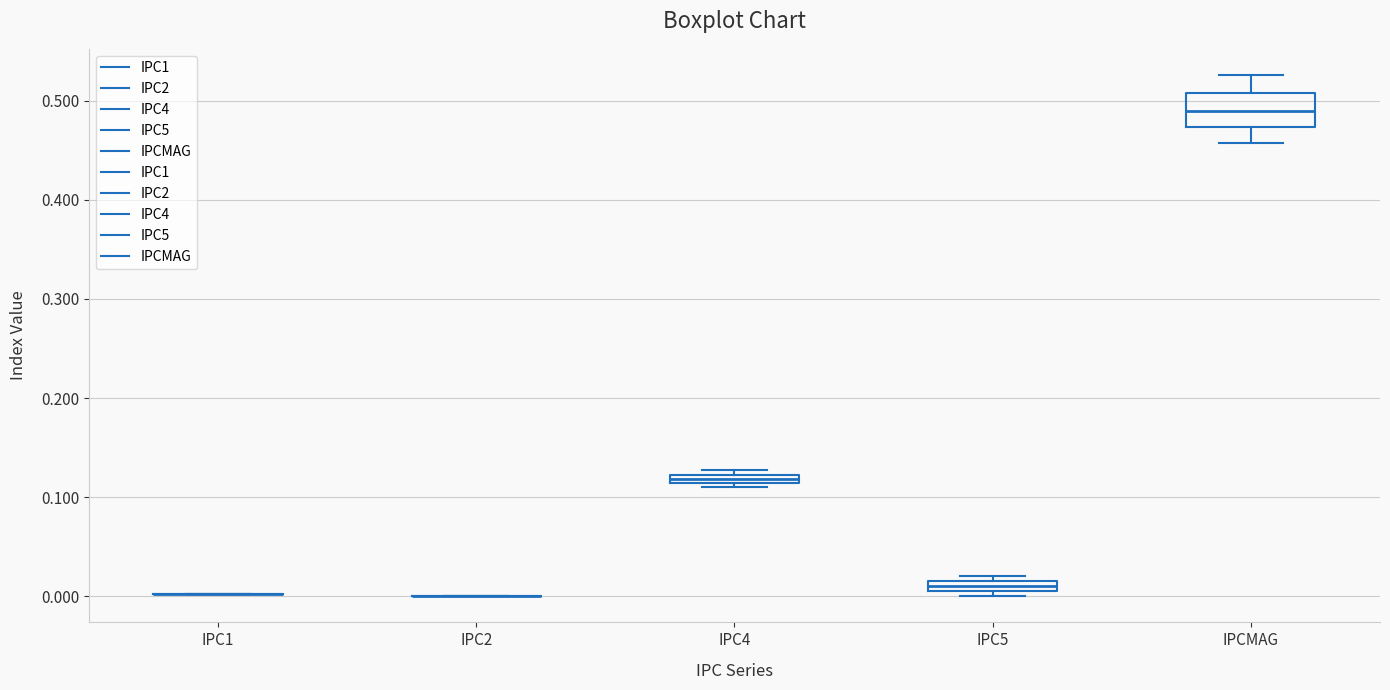

Comparing the boxes themselves (not the whiskers), which one is the tallest?

IPCMAG